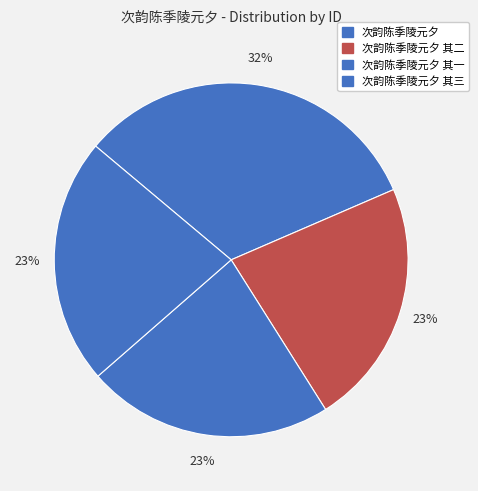

Which slice is the smallest?

次韵陈季陵元夕